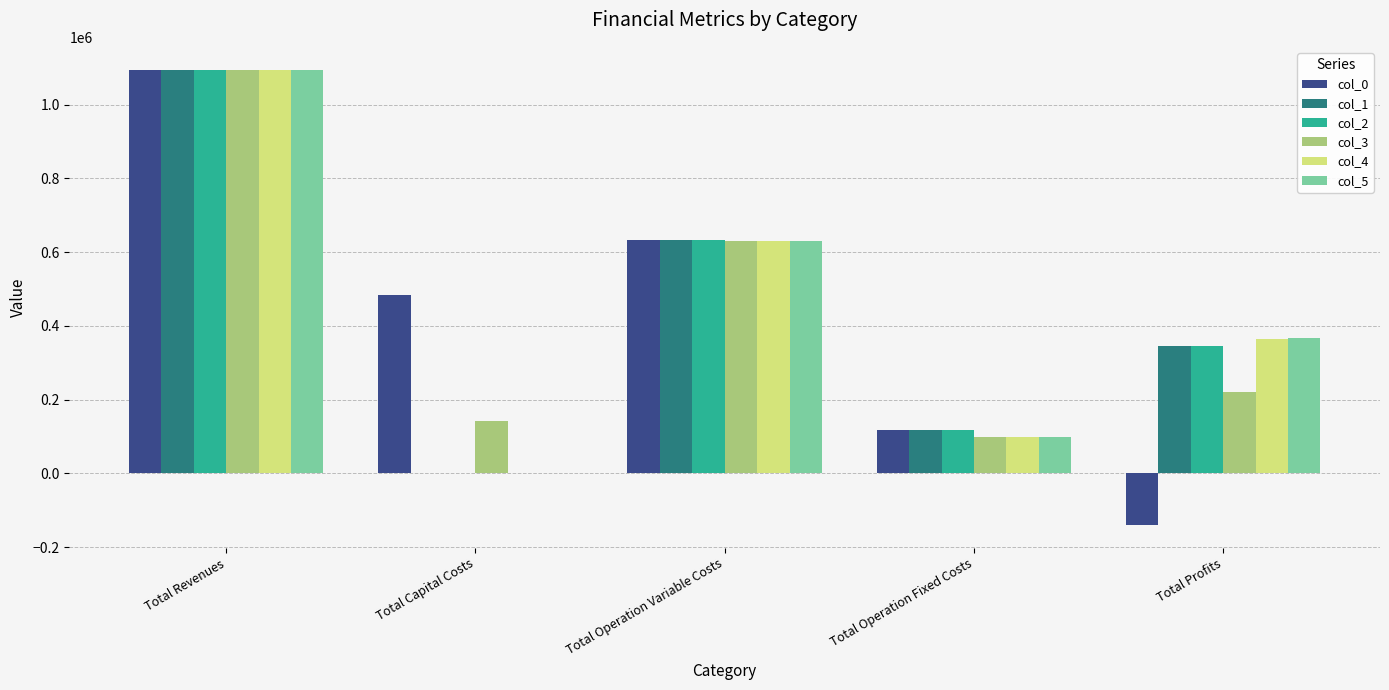

What is the maximum value for col_5?

1093745.4